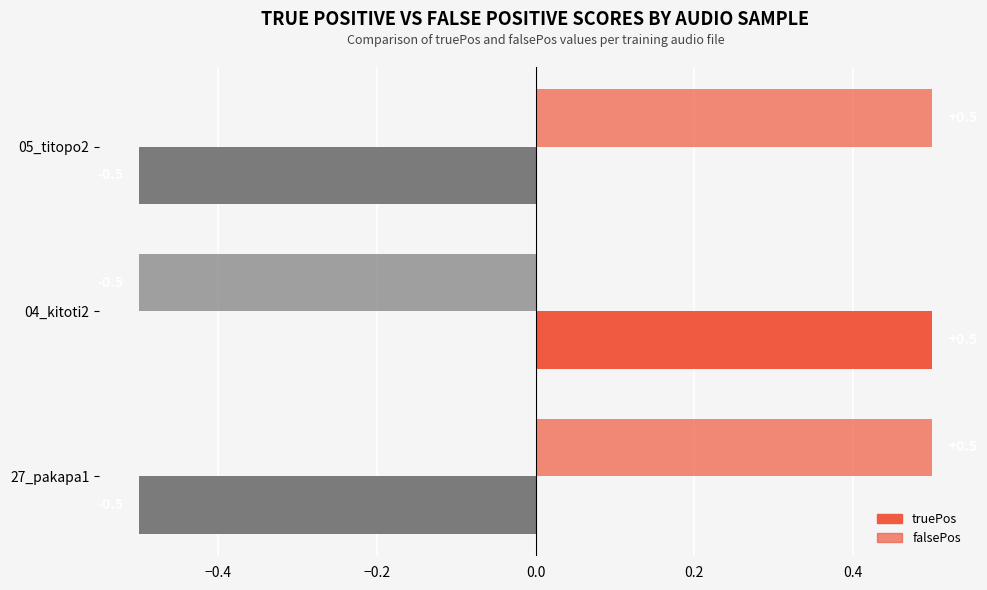

Reading left to right, transcribe all the data shown in this chart.

truePos: trainingaudio/05_titopo2.wav=-0.5	trainingaudio/04_kitoti2.wav=0.5	trainingaudio/27_pakapa1.wav=-0.5
falsePos: trainingaudio/05_titopo2.wav=0.5	trainingaudio/04_kitoti2.wav=-0.5	trainingaudio/27_pakapa1.wav=0.5